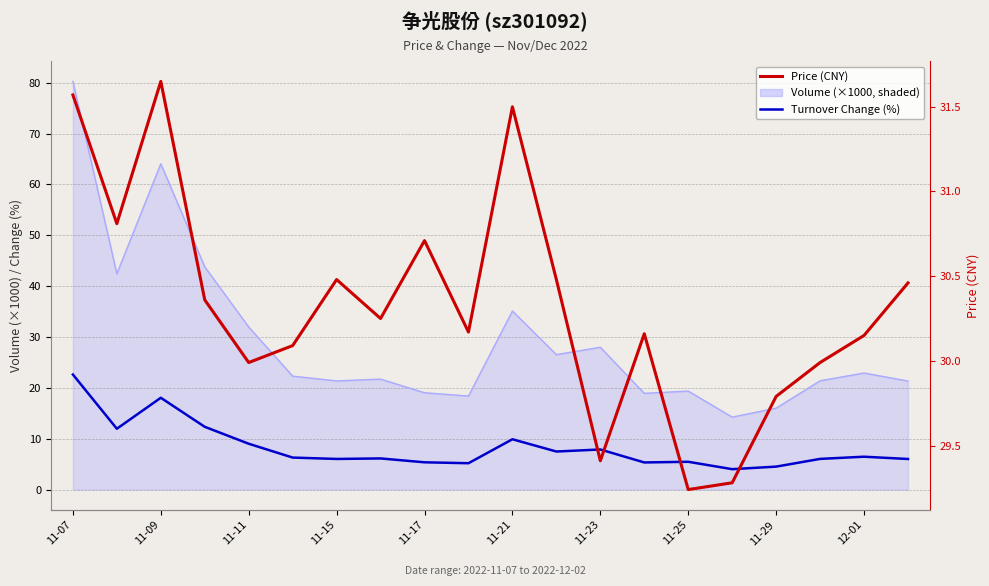

Is it true that Turnover Change (%) equals 13.9 at 11-11?

False